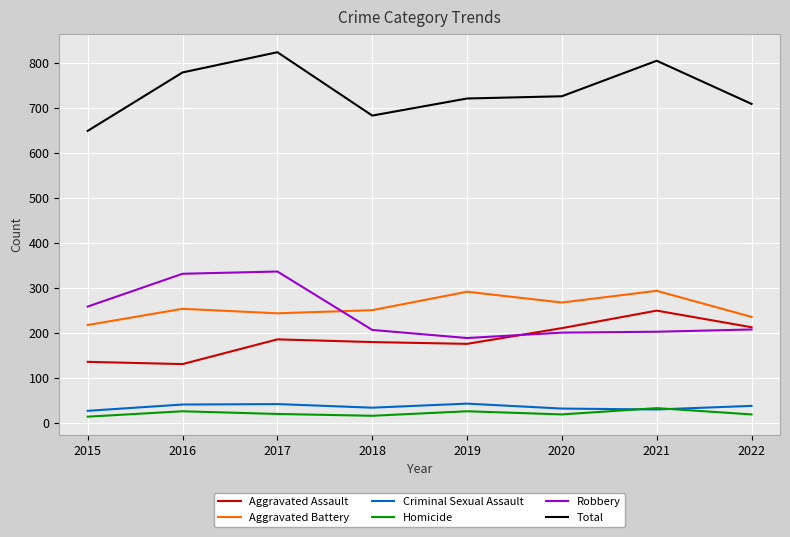

The value of Total at 2020 is 1151. True or false?

False